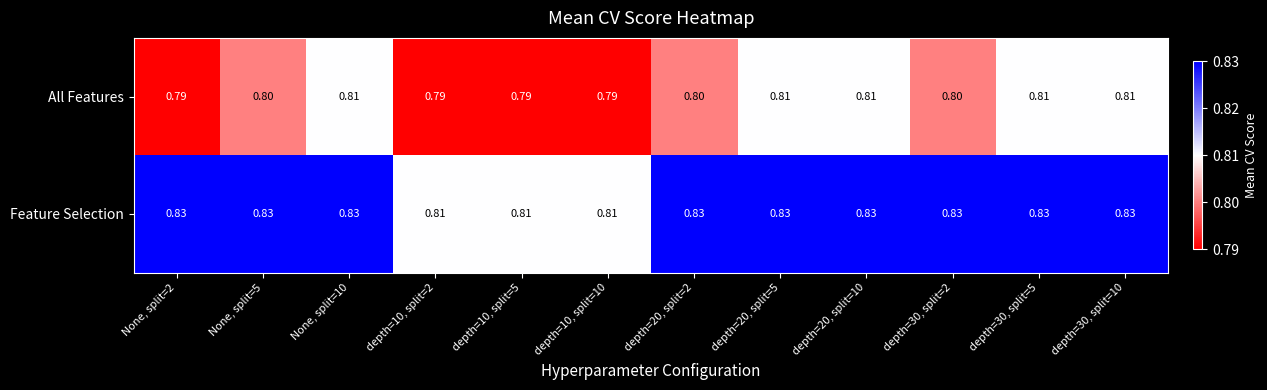

Rank the series by their maximum value, from lowest to highest.

All Features, Feature Selection